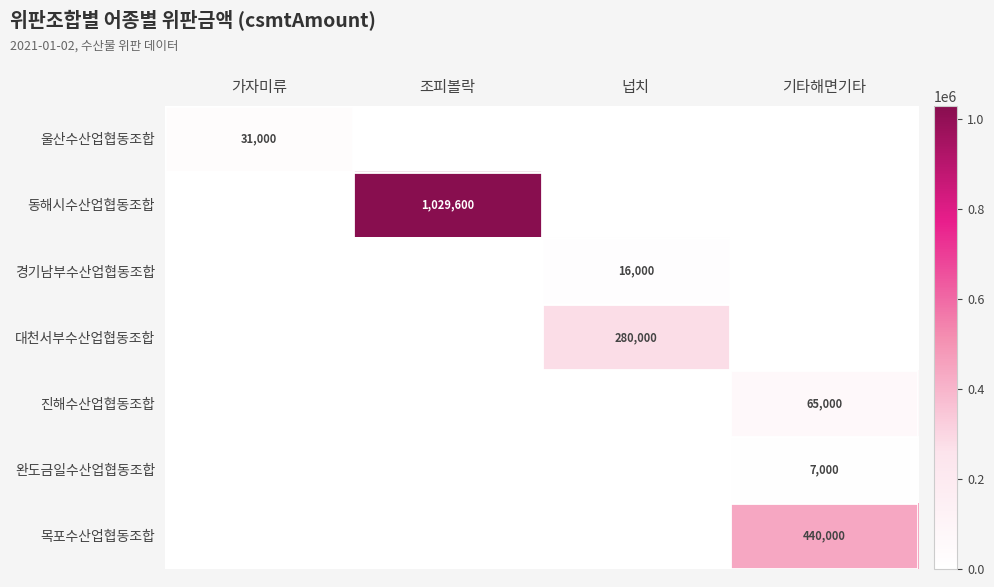

Is it true that 목포수산업협동조합 equals 440000 at 기타해면기타?

True